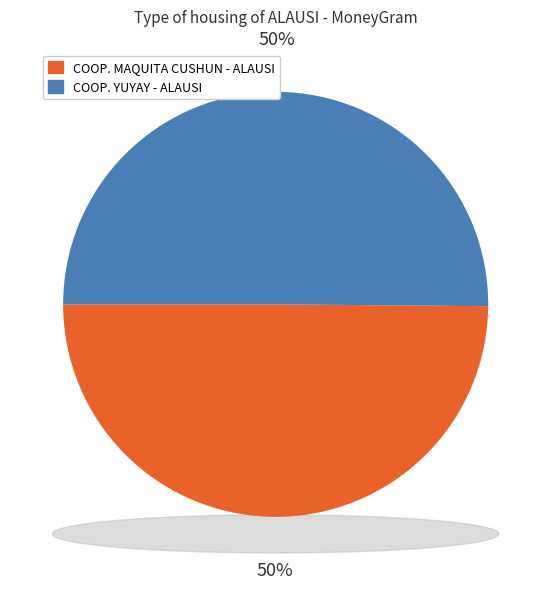

Which slice represents more than half of the pie?

COOP. YUYAY - ALAUSI